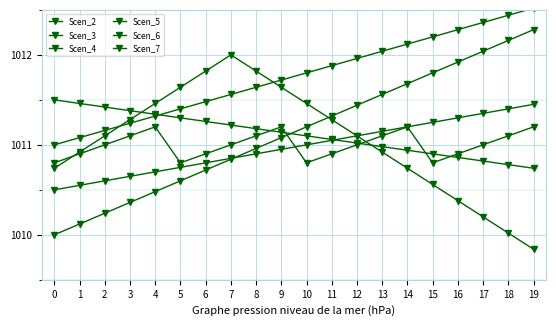

Reading left to right, what are all the values shown in this chart?

Scen_2: 1010.0	1010.1	1010.2	1010.4	1010.5	1010.6	1010.7	1010.8	1011.0	1011.1	1011.2	1011.3	1011.4	1011.6	1011.7	1011.8	1011.9	1012.0	1012.2	1012.3
Scen_3: 1010.7	1010.9	1011.1	1011.3	1011.5	1011.6	1011.8	1012.0	1011.8	1011.6	1011.5	1011.3	1011.1	1010.9	1010.7	1010.6	1010.4	1010.2	1010.0	1009.8
Scen_4: 1010.5	1010.5	1010.6	1010.6	1010.7	1010.8	1010.8	1010.9	1010.9	1011.0	1011.0	1011.0	1011.1	1011.1	1011.2	1011.2	1011.3	1011.4	1011.4	1011.5
Scen_5: 1011.5	1011.5	1011.4	1011.4	1011.3	1011.3	1011.3	1011.2	1011.2	1011.1	1011.1	1011.1	1011.0	1011.0	1010.9	1010.9	1010.9	1010.8	1010.8	1010.7
Scen_6: 1010.8	1010.9	1011.0	1011.1	1011.2	1010.8	1010.9	1011.0	1011.1	1011.2	1010.8	1010.9	1011.0	1011.1	1011.2	1010.8	1010.9	1011.0	1011.1	1011.2
Scen_7: 1011.0	1011.1	1011.2	1011.2	1011.3	1011.4	1011.5	1011.6	1011.6	1011.7	1011.8	1011.9	1012.0	1012.0	1012.1	1012.2	1012.3	1012.4	1012.4	1012.5